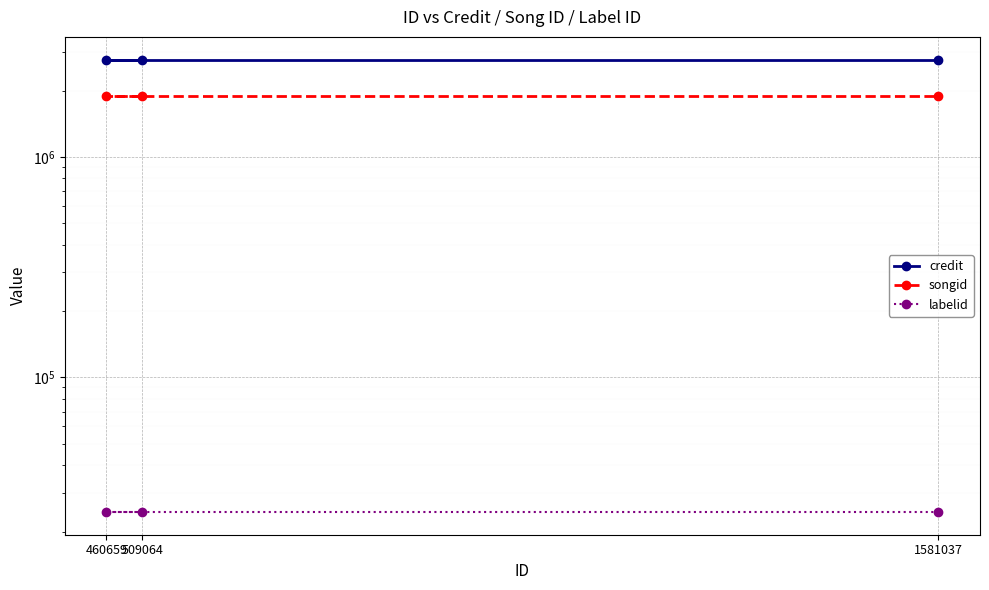

Reading left to right, extract all data points from this chart.

credit: 509064=2765127	460659=2765127	1581037=2765127
songid: 509064=1883491	460659=1883491	1581037=1883491
labelid: 509064=24500	460659=24500	1581037=24500